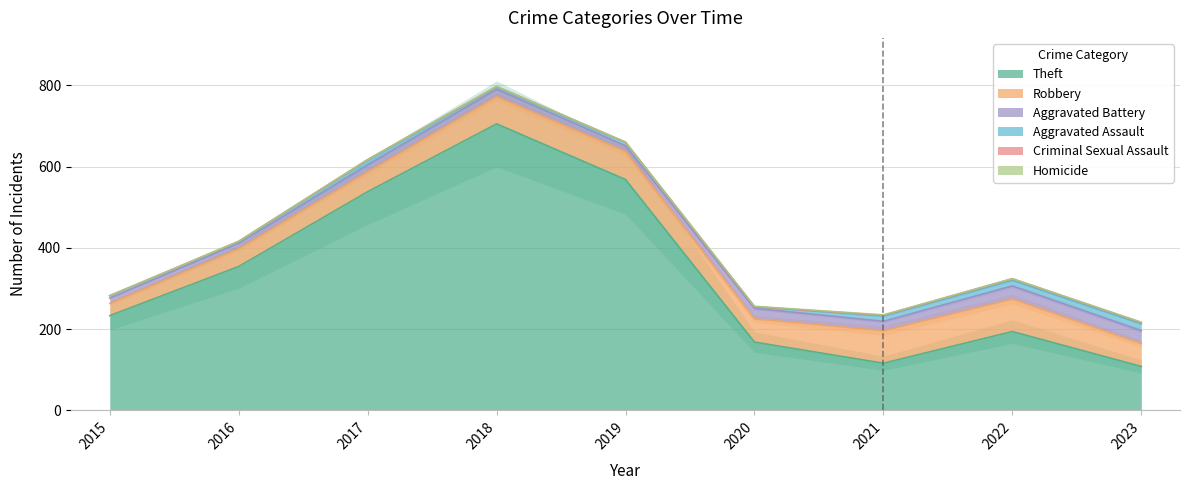

How many lines are shown in the chart?

6